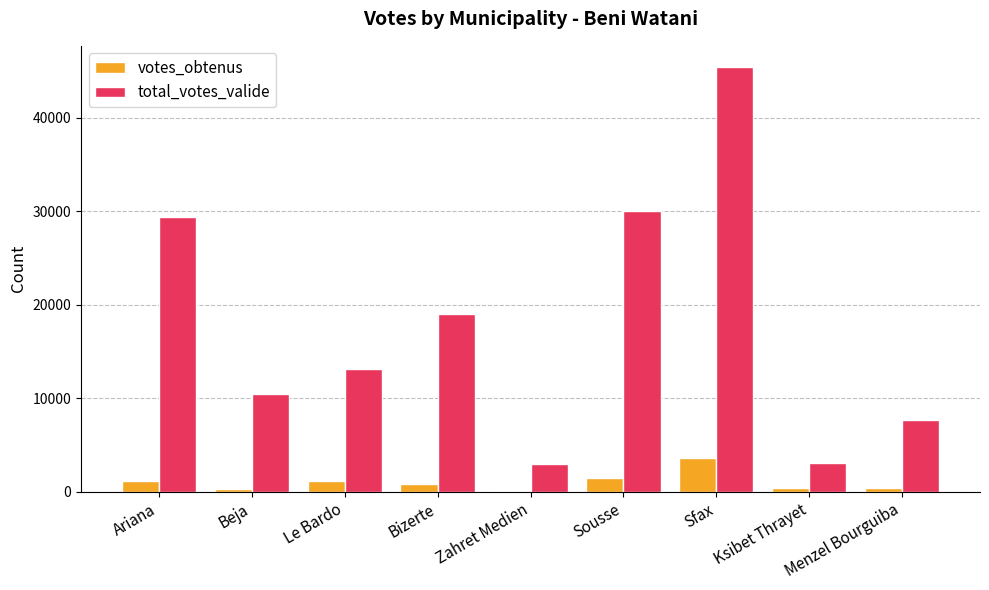

Where does the votes_obtenus series first go above 791?

Ariana